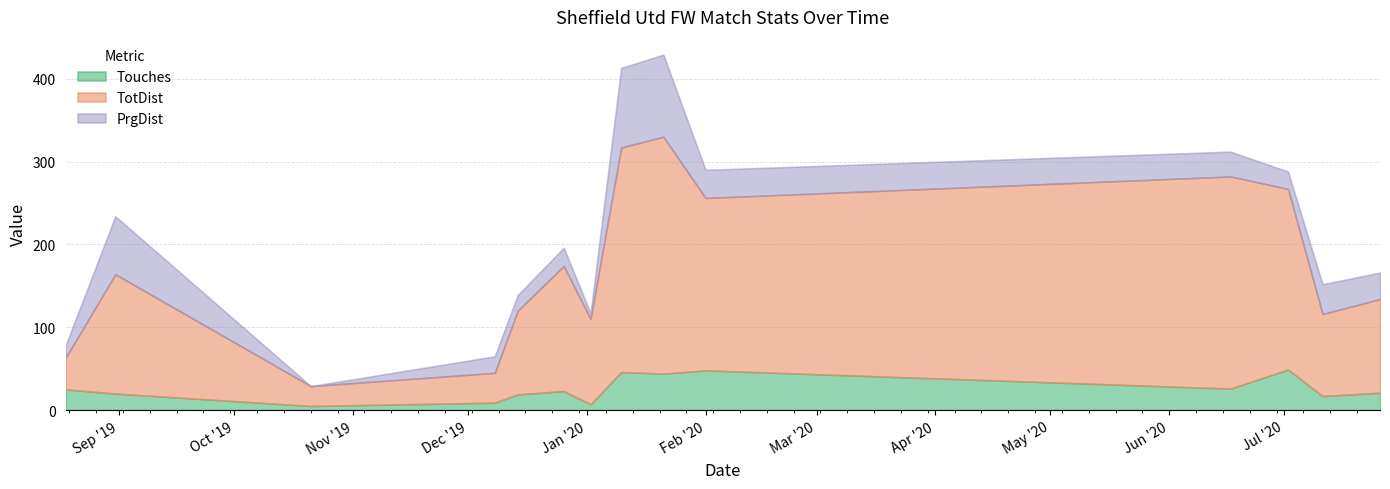

Rank the categories by TotDist value from highest to lowest.

2020-01-21, 2020-01-10, 2020-06-17, 2020-07-02, 2020-02-01, 2019-12-26, 2019-08-31, 2020-07-26, 2020-01-02, 2019-12-14, 2020-07-11, 2019-08-18, 2019-12-08, 2019-10-21